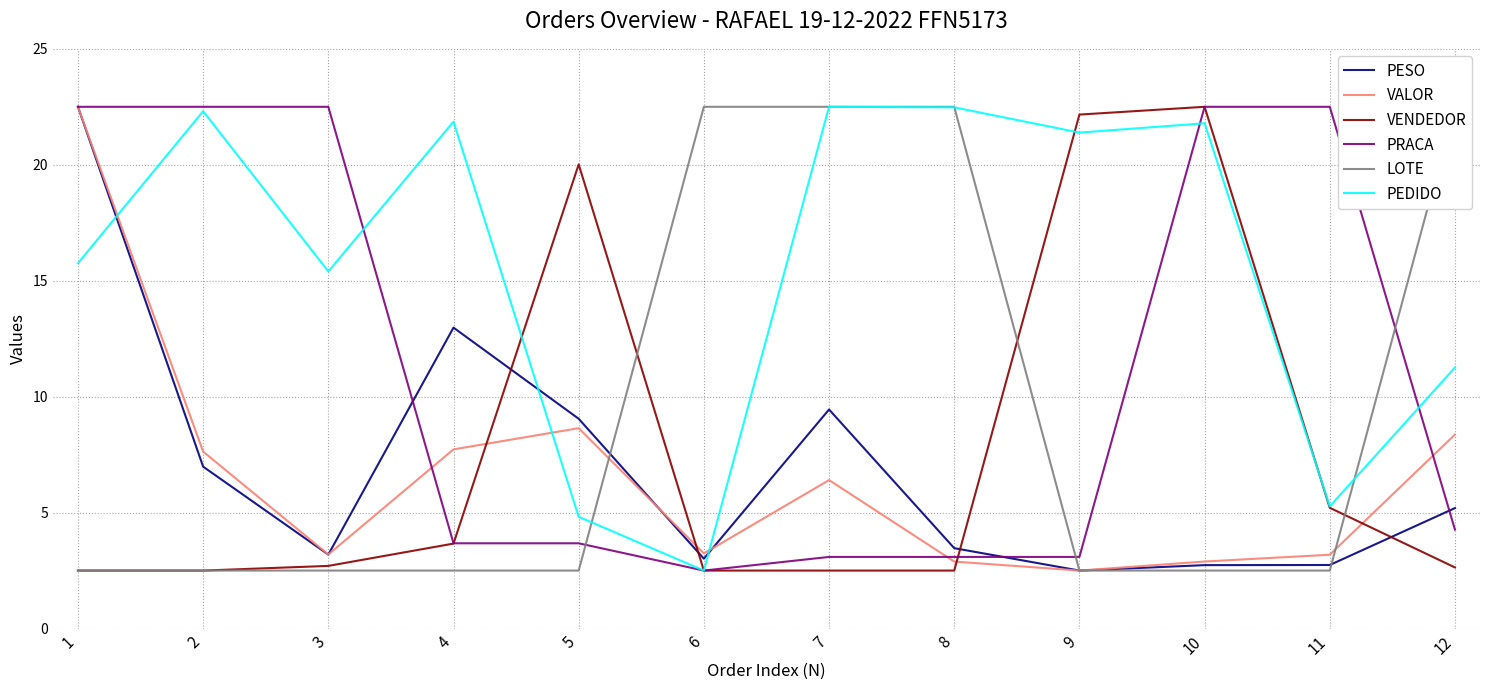

What is the difference between the maximum and minimum values in the PESO series?

20.0